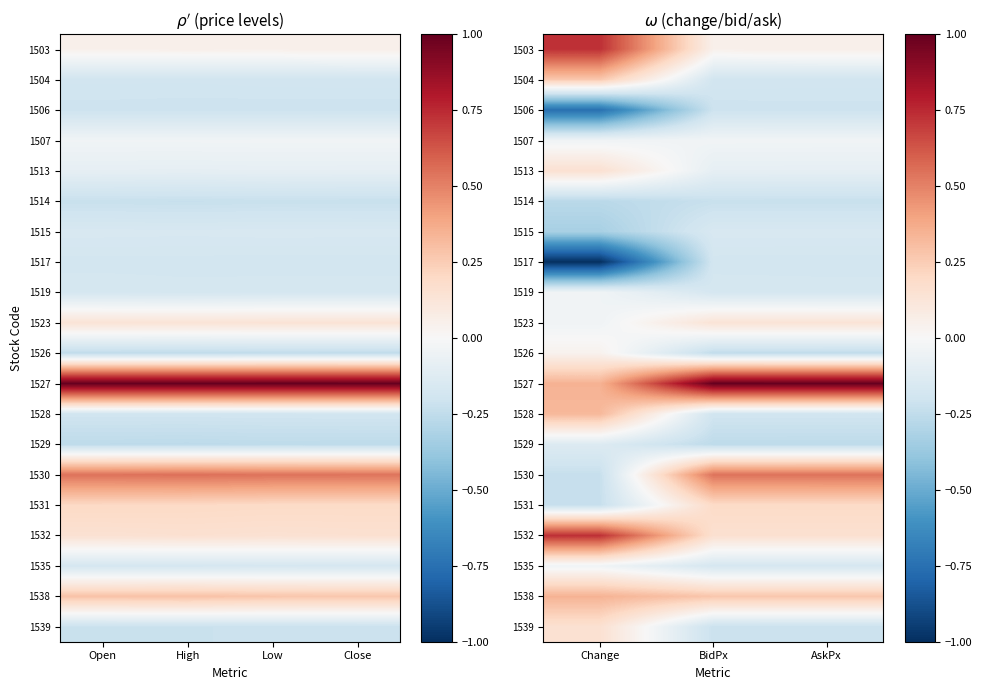

At AskPx, list the series in order from smallest to largest.

1529, 1526, 1514, 1539, 1506, 1528, 1504, 1517, 1519, 1535, 1515, 1513, 1507, 1503, 1523, 1532, 1531, 1538, 1530, 1527